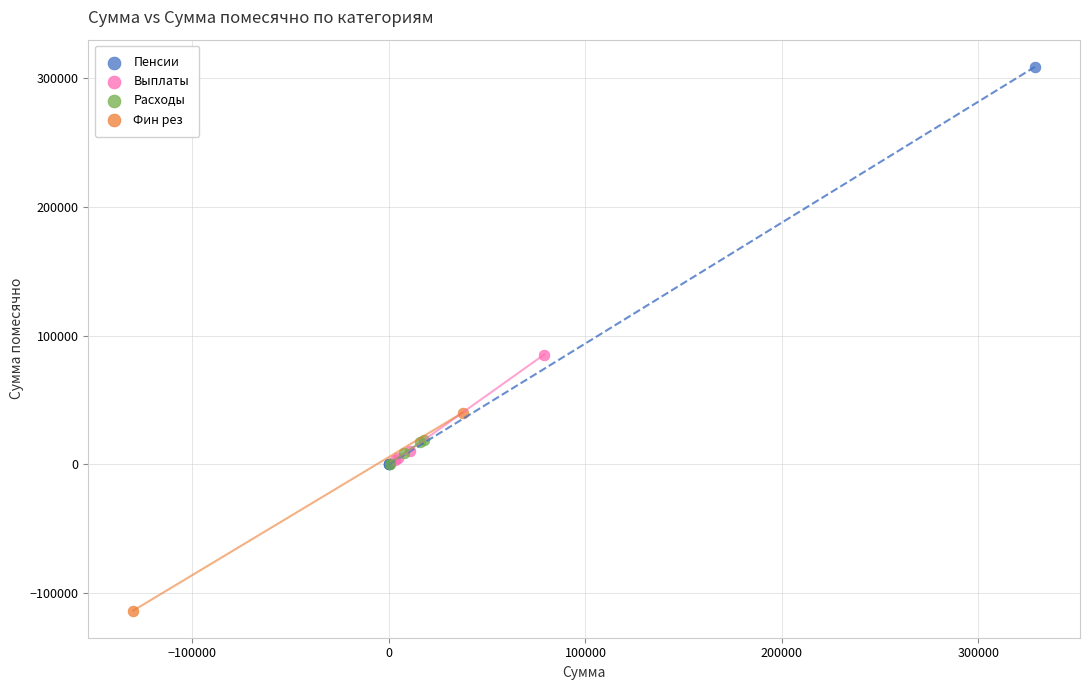

Which series reaches the minimum Y coordinate?

Фин рез